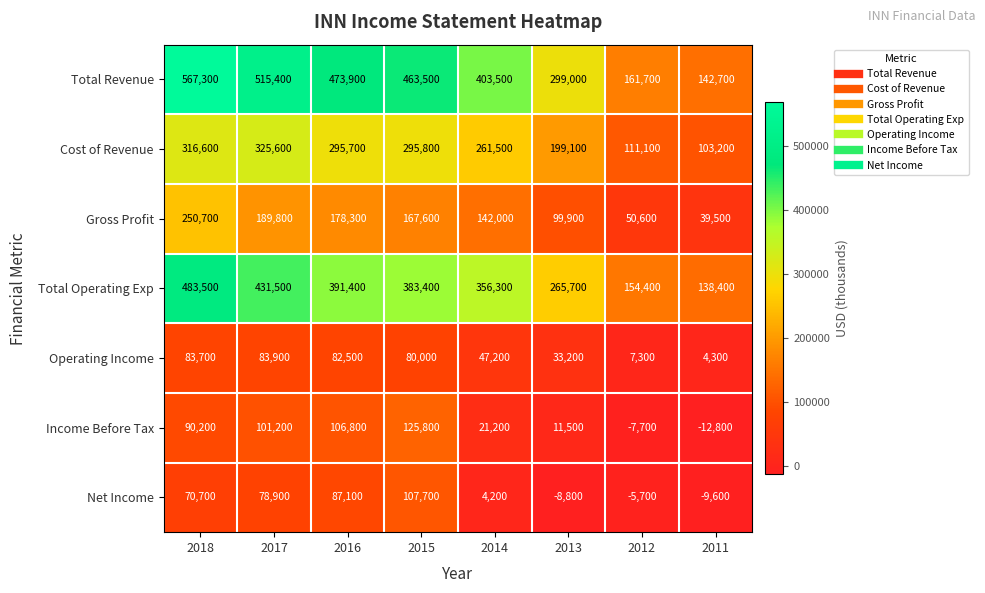

Between 2017 and 2013, which series saw the biggest shift?

Total Revenue